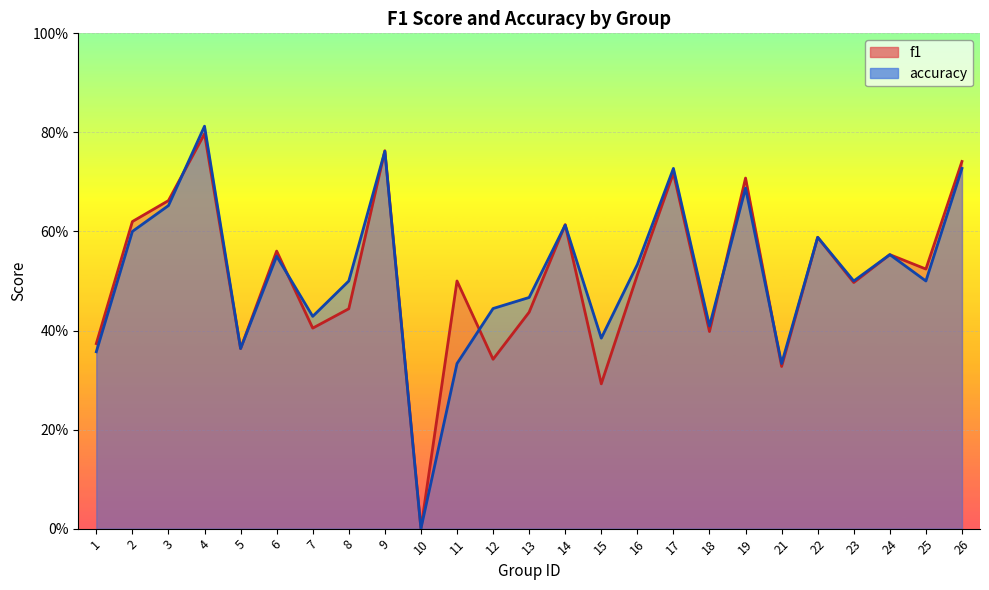

Reading left to right, extract all data points from this chart.

f1: 0.4	0.6	0.7	0.8	0.4	0.6	0.4	0.4	0.8	0.0	0.5	0.3	0.4	0.6	0.3	0.5	0.7	0.4	0.7	0.3	0.6	0.5	0.6	0.5	0.7
accuracy: 0.4	0.6	0.7	0.8	0.4	0.6	0.4	0.5	0.8	0.0	0.3	0.4	0.5	0.6	0.4	0.5	0.7	0.4	0.7	0.3	0.6	0.5	0.6	0.5	0.7